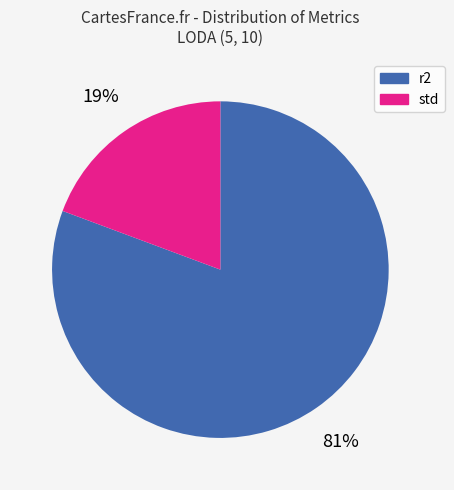

Is there any slice that represents more than half of the pie?

Yes